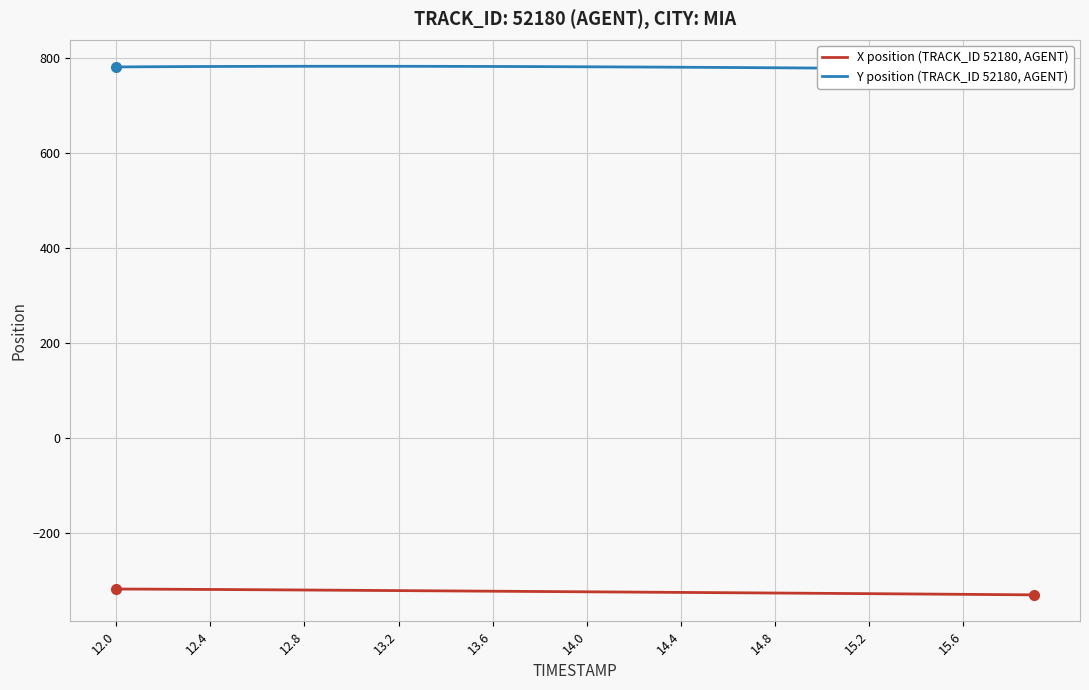

Does the chart have visible grid lines?

Yes